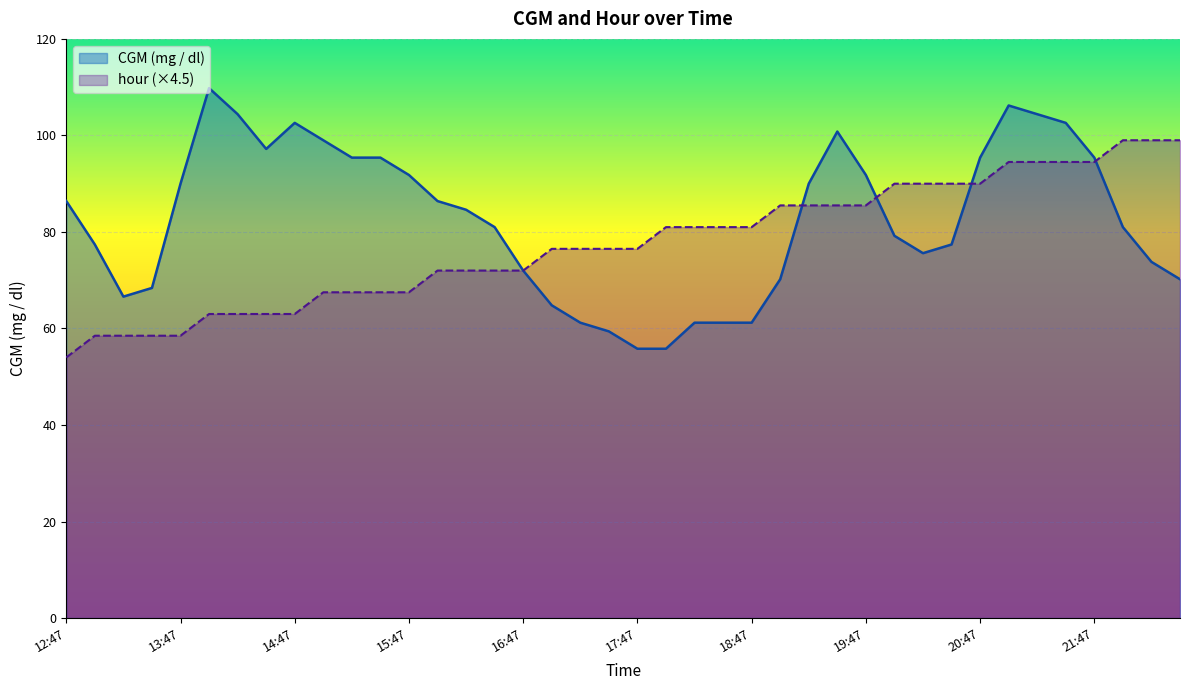

Between which two adjacent categories do hour and CGM (mg / dl) first intersect?

19:02 and 19:17